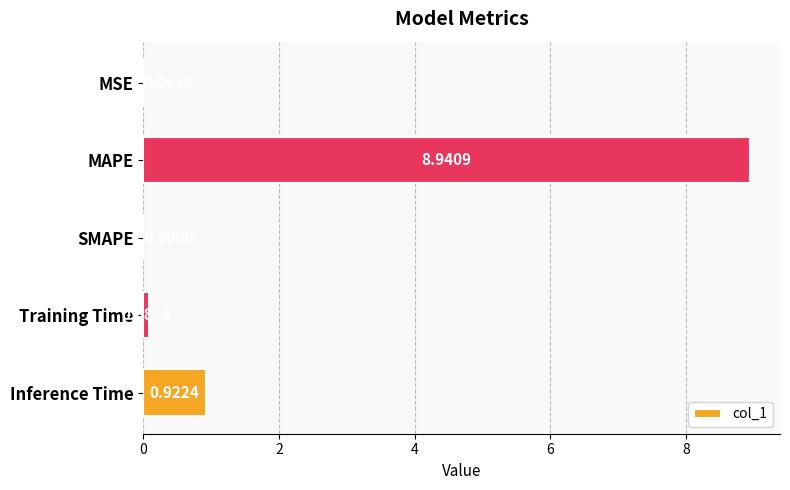

What is the sum of all values?

10.0